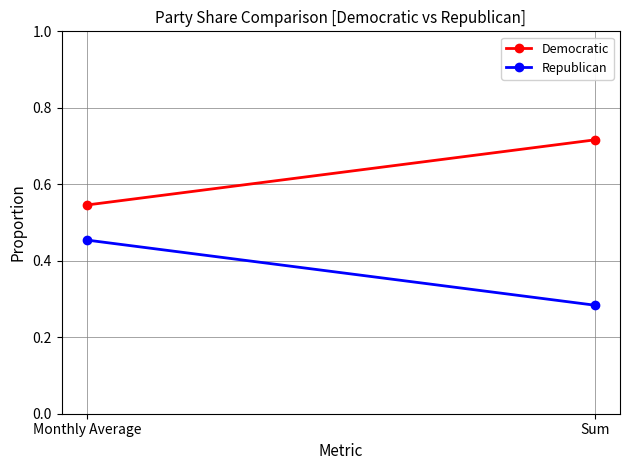

At which label does Democratic reach its peak?

Sum